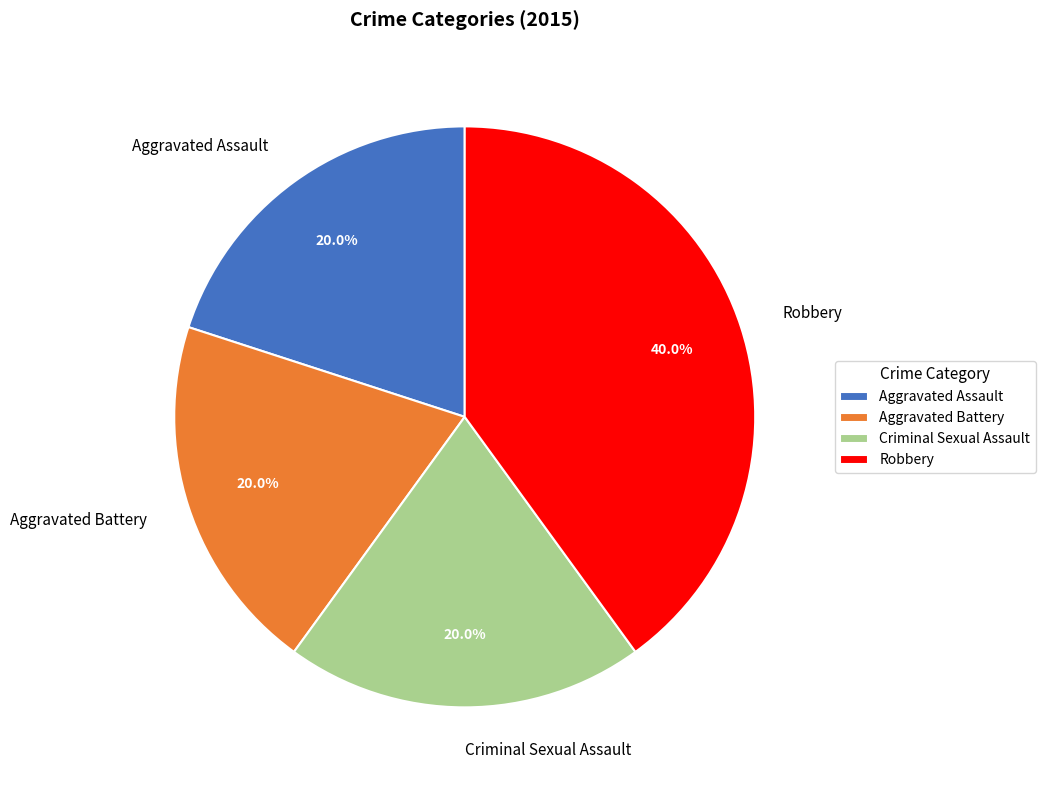

True or false: Aggravated Battery accounts for 6% of the total.

False